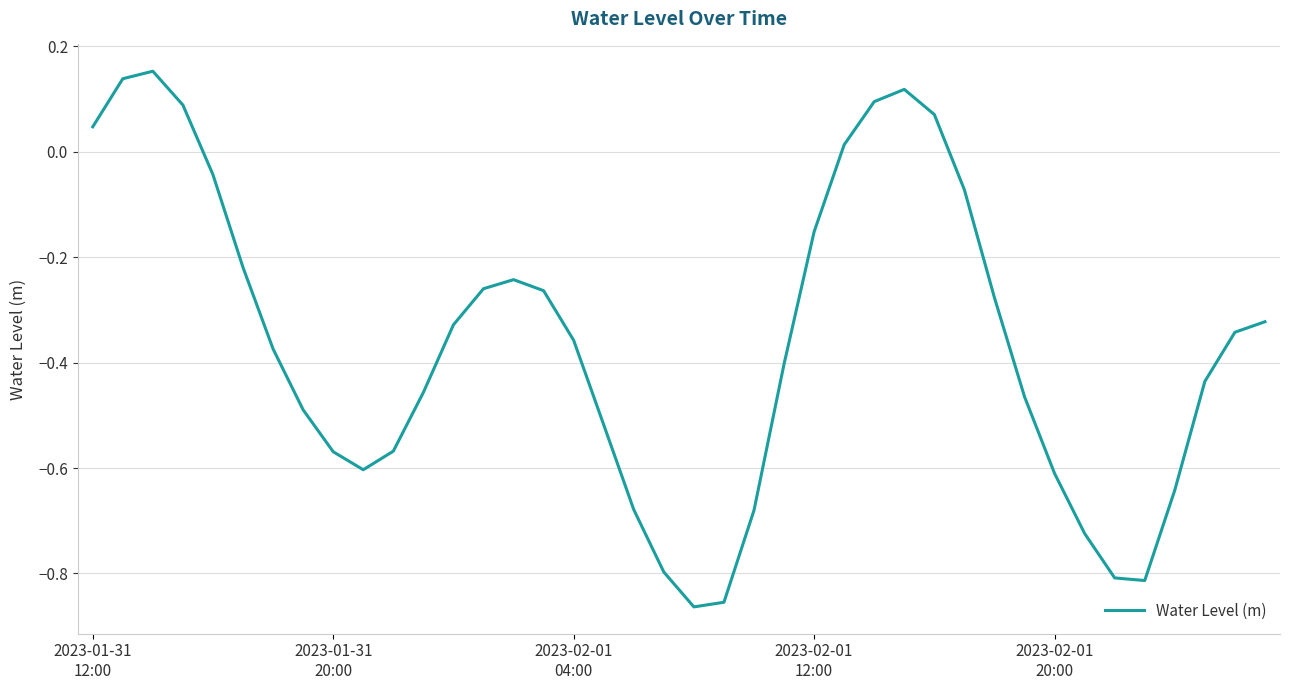

What is the difference between the maximum and minimum values?

1.0